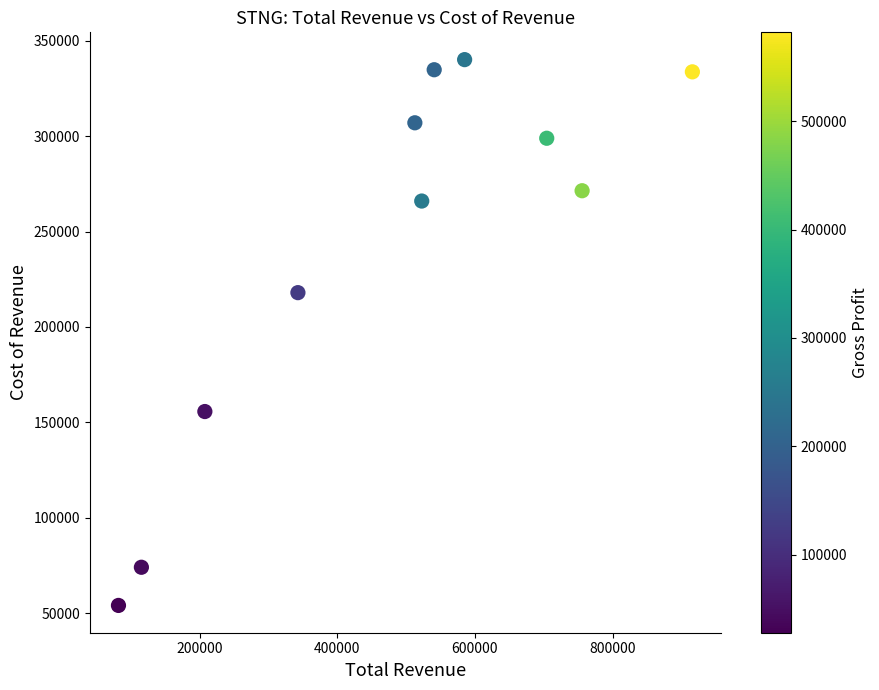

What Y value in the scatter plot is closest to 197100?

218000